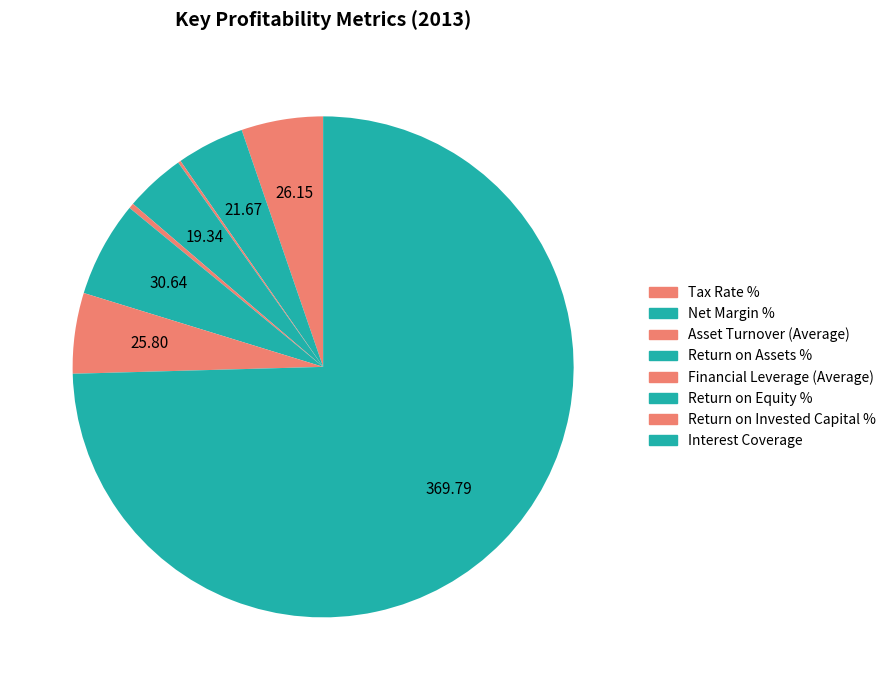

What is the change in value from Tax Rate % to Financial Leverage (Average)?

-24.5